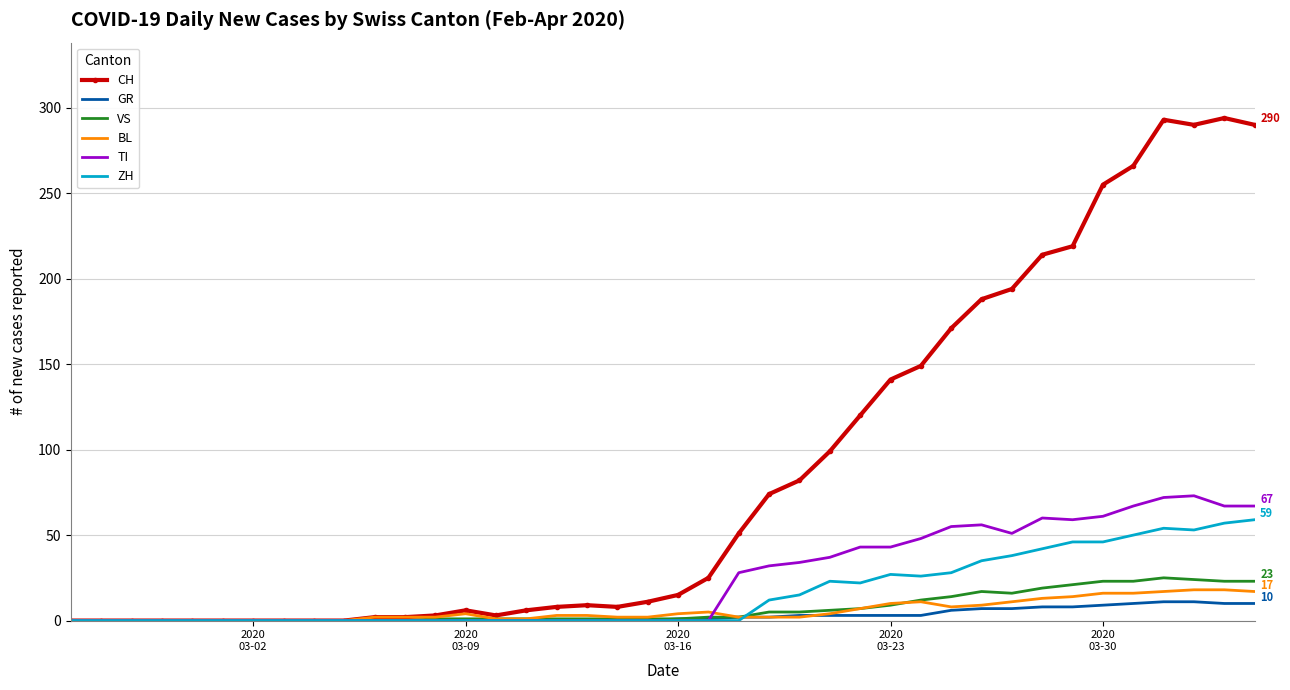

Which series has the largest total across all categories?

CH